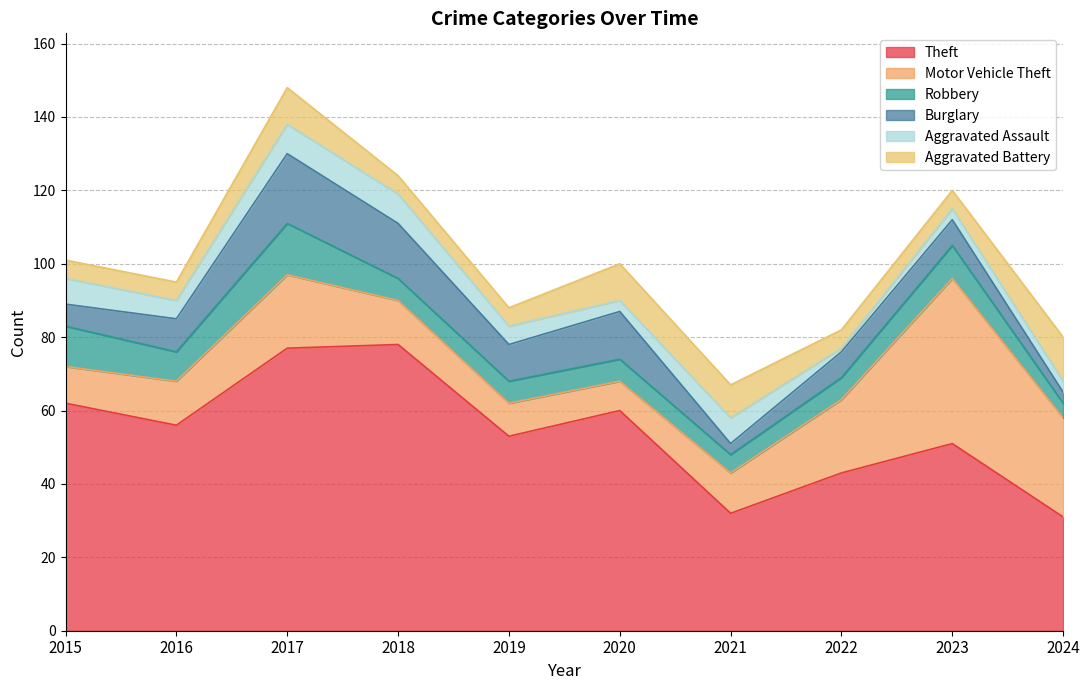

What are all the series names shown in the legend?

Theft, Motor Vehicle Theft, Robbery, Burglary, Aggravated Assault, Aggravated Battery